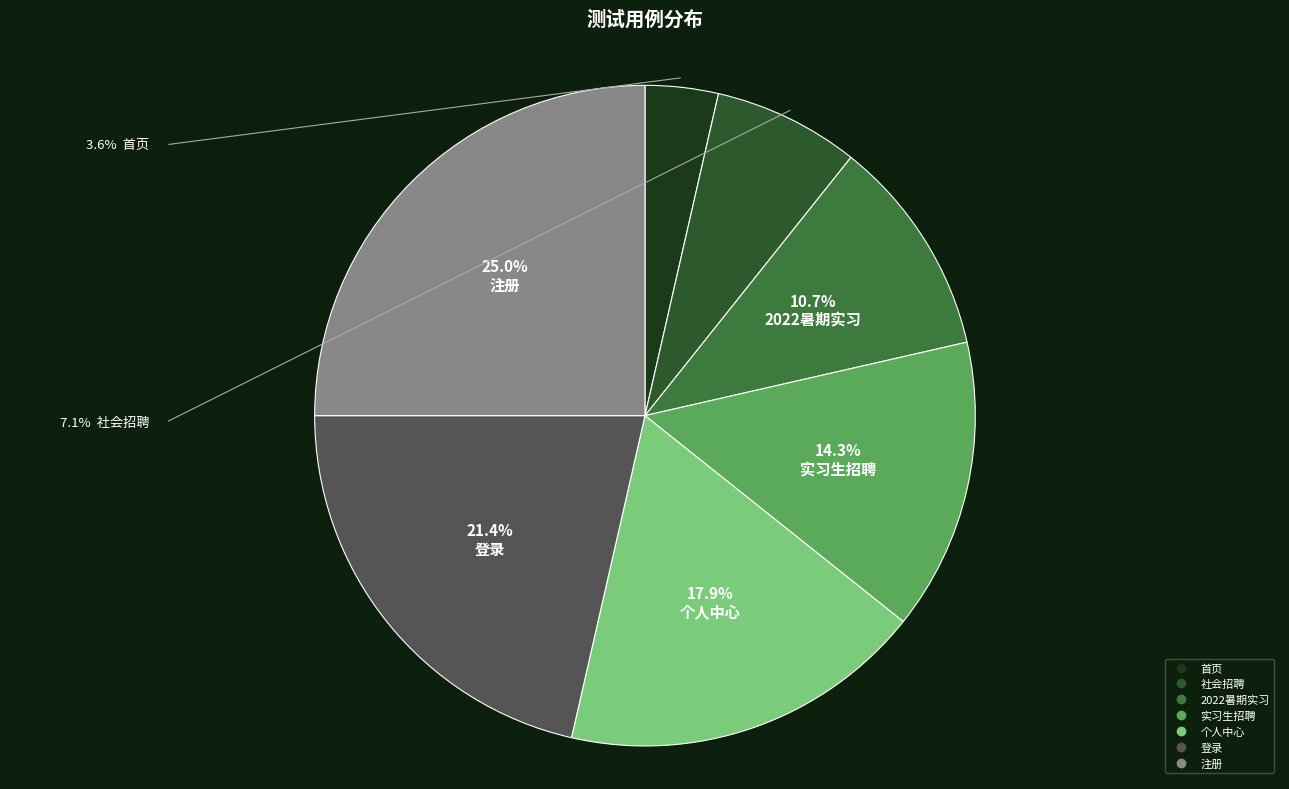

Does 注册 represent more than half of the total?

No